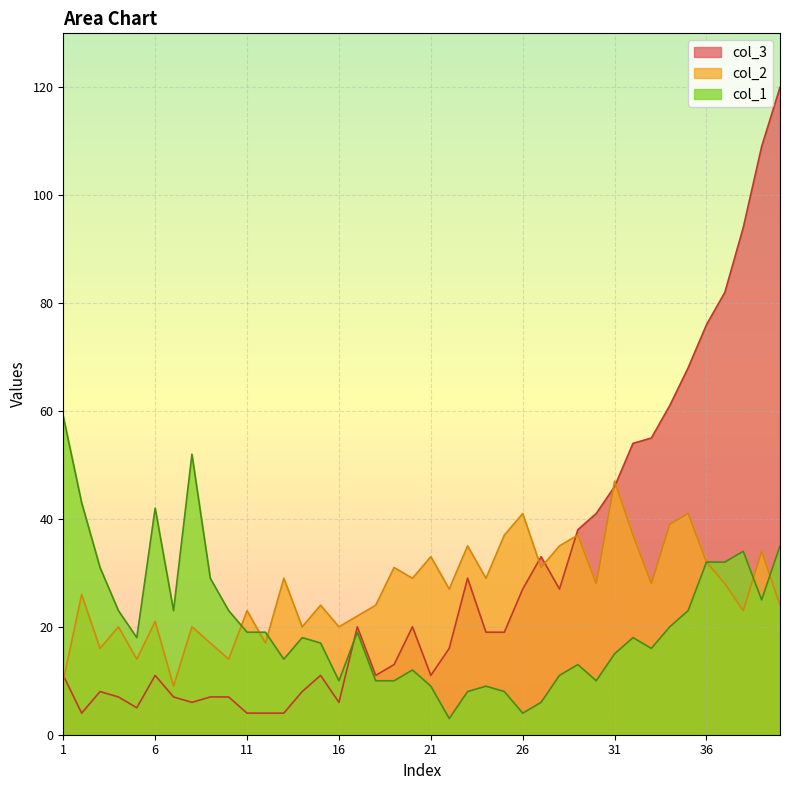

Where does the col_2 series first go above 28?

13